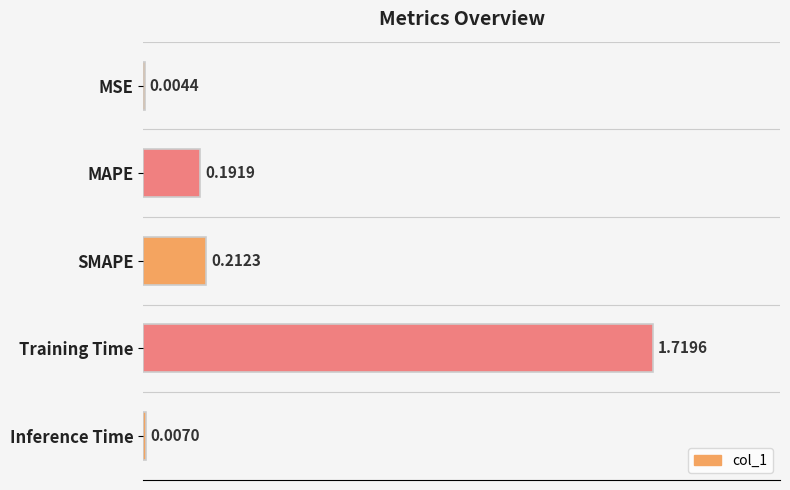

What is the sum of the values at SMAPE and Training Time?

1.9